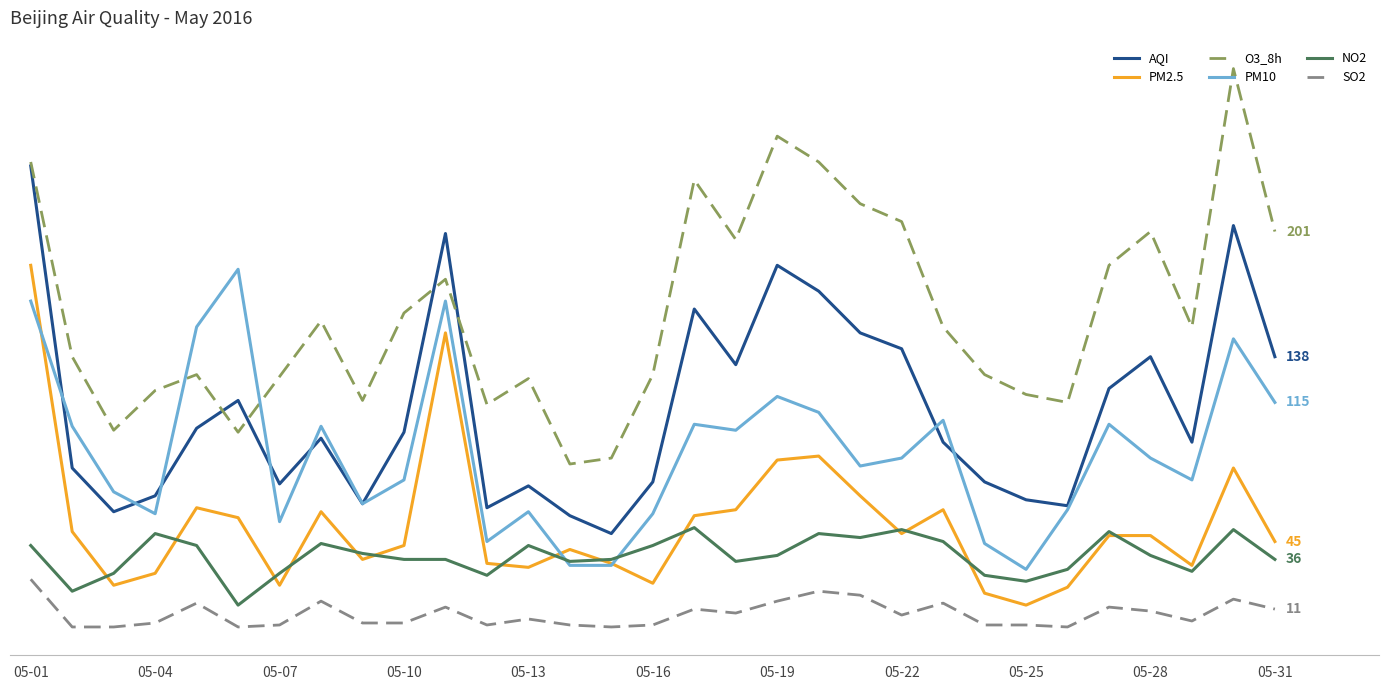

True or false: PM2.5 has more than 2 interior local peaks.

True